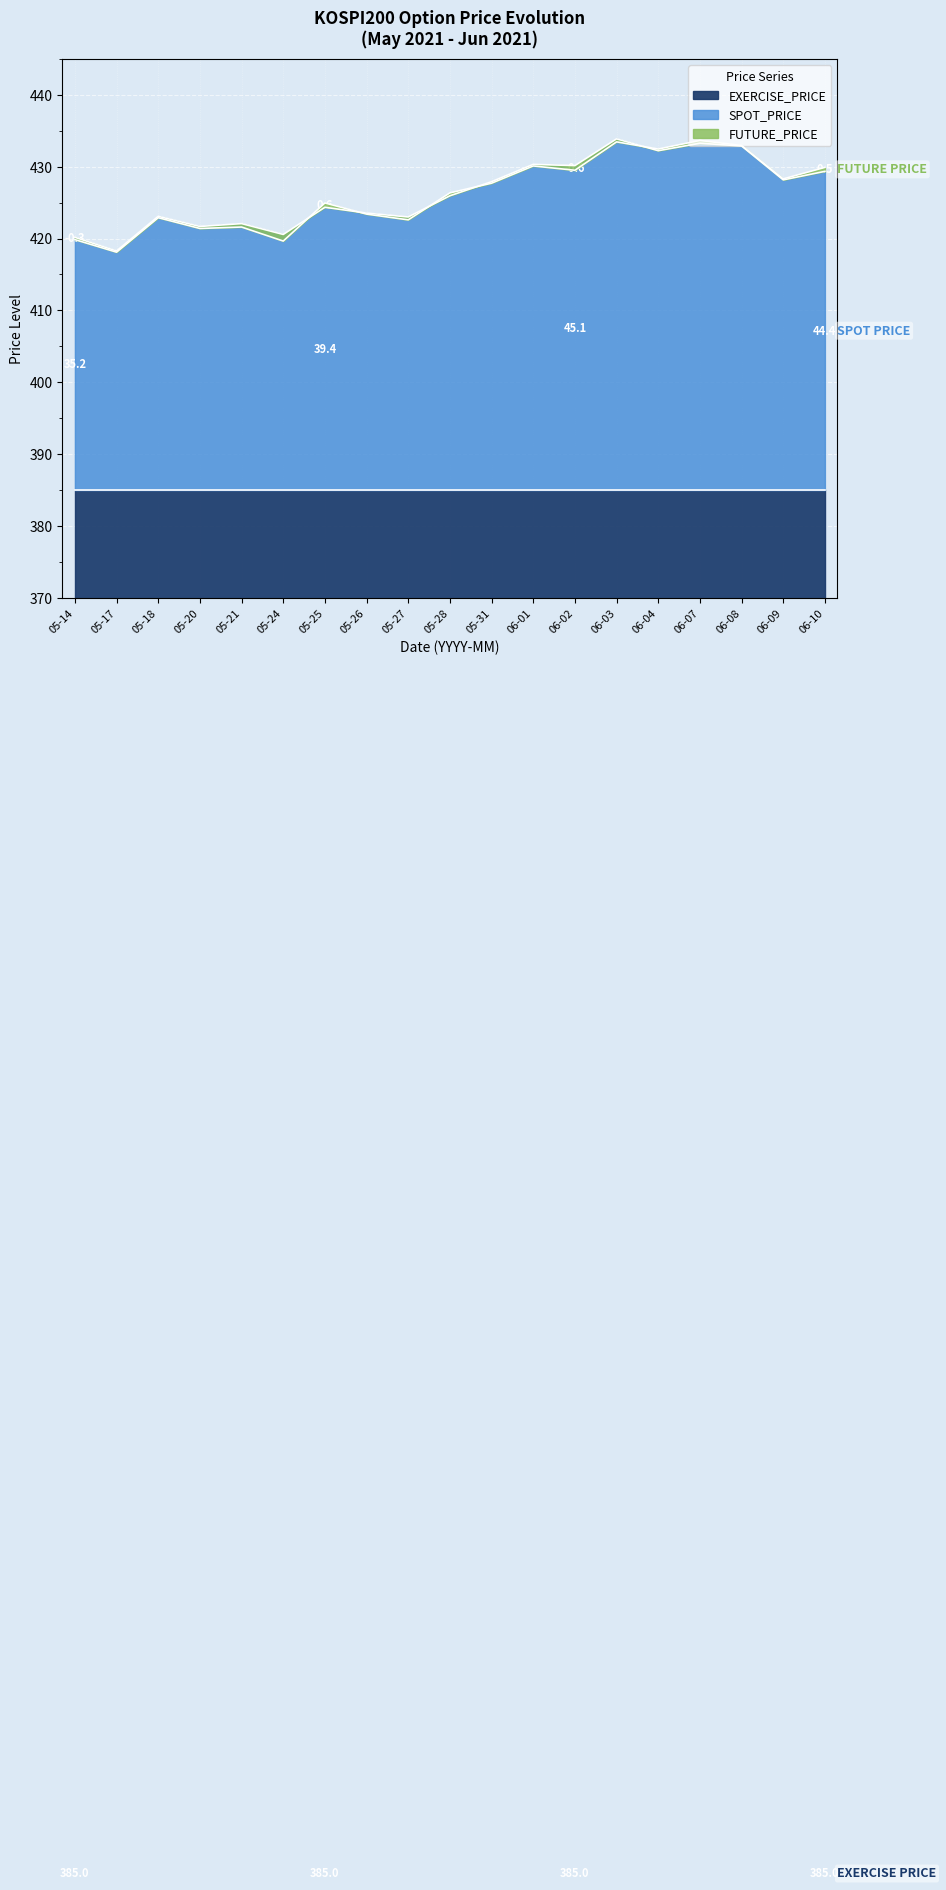

True or false: FUTURE_PRICE and SPOT_PRICE cross at least once.

True